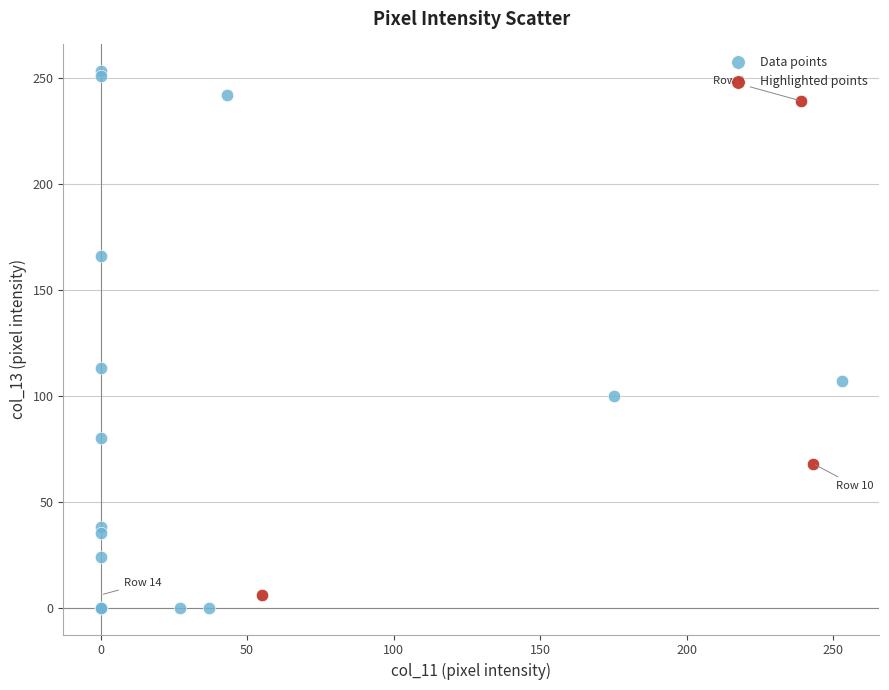

Which series contains the highest Y value?

Data points